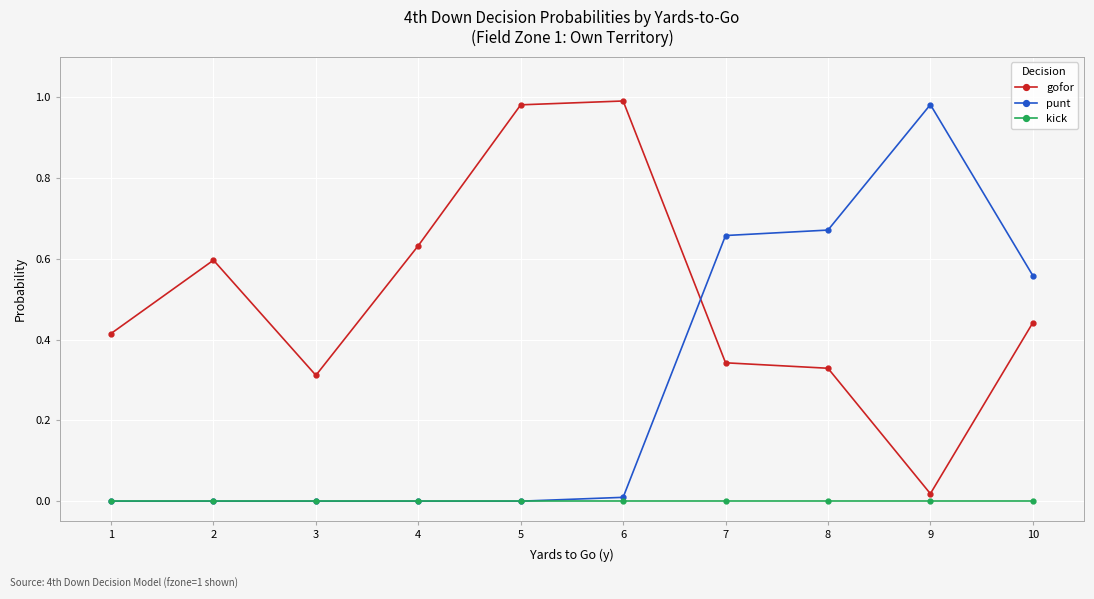

Which category has the lowest value in the gofor series?

9